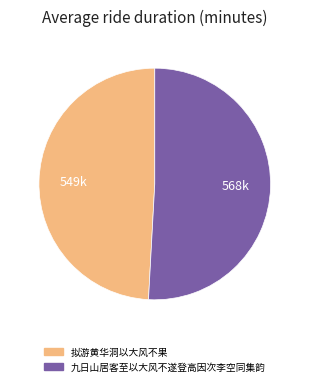

Rank the categories by value from highest to lowest.

九日山居客至以大风不遂登高因次李空同集韵, 拟游黄华洞以大风不果